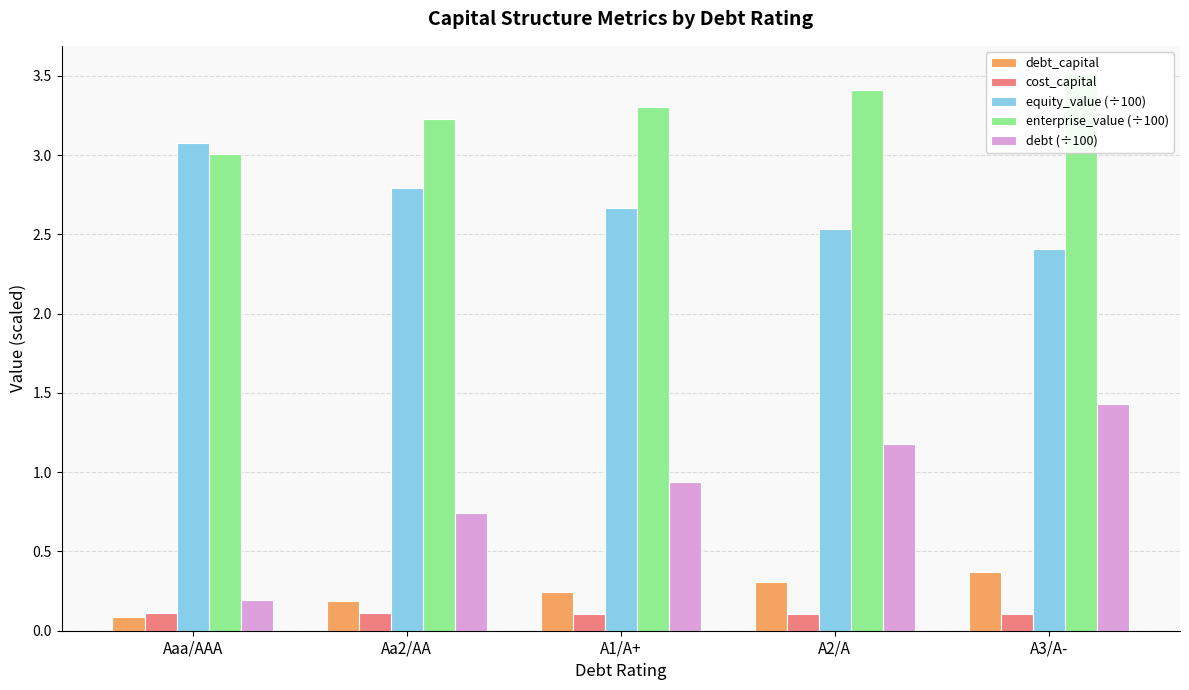

Which series has the largest range (max minus min)?

debt (÷100)